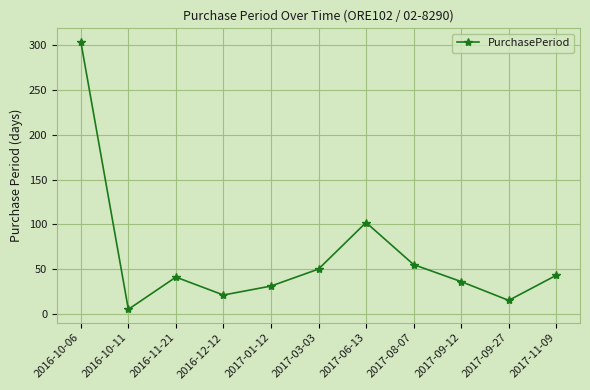

What position from the left is 2017-11-09?

11